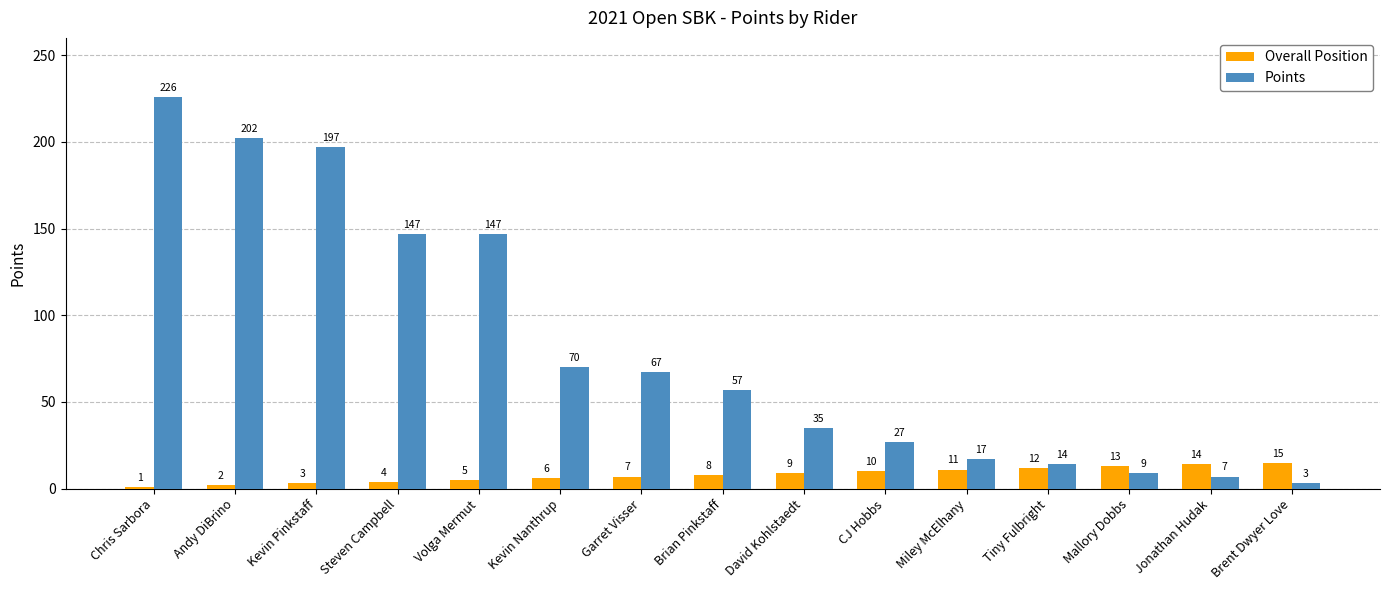

Reading right to left, what are all the values shown in this chart?

Overall Position: Brent Dwyer Love=15	Jonathan Hudak=14	Mallory Dobbs=13	Tiny Fulbright=12	Miley McElhany=11	CJ Hobbs=10	David Kohlstaedt=9	Brian Pinkstaff=8	Garret Visser=7	Kevin Nanthrup=6	Volga Mermut=5	Steven Campbell=4	Kevin Pinkstaff=3	Andy DiBrino=2	Chris Sarbora=1
Points: Brent Dwyer Love=3	Jonathan Hudak=7	Mallory Dobbs=9	Tiny Fulbright=14	Miley McElhany=17	CJ Hobbs=27	David Kohlstaedt=35	Brian Pinkstaff=57	Garret Visser=67	Kevin Nanthrup=70	Volga Mermut=147	Steven Campbell=147	Kevin Pinkstaff=197	Andy DiBrino=202	Chris Sarbora=226